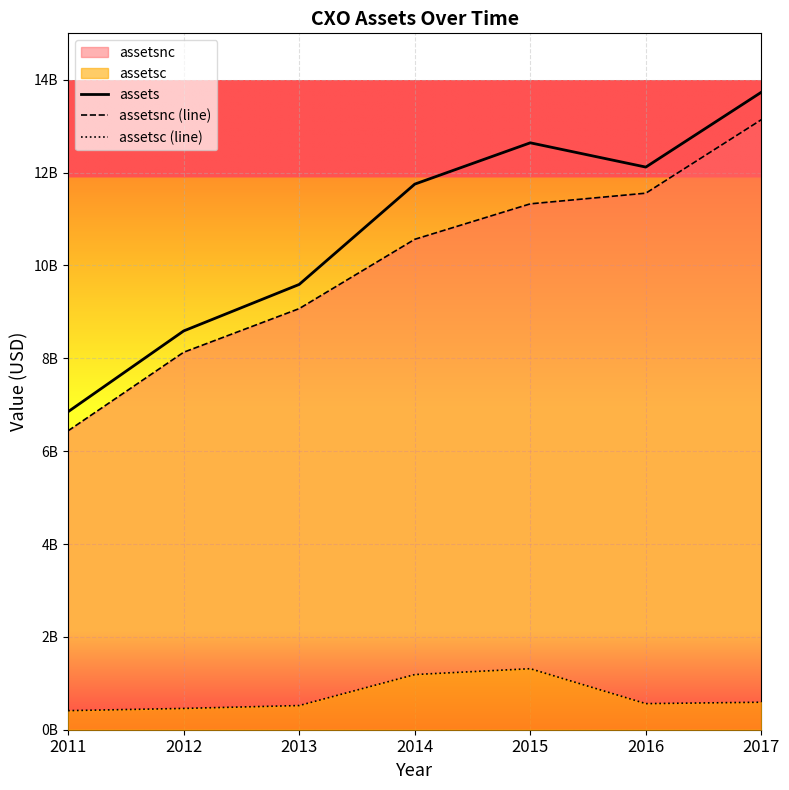

At which label does assetsc (line) first exceed 562000000?

2014